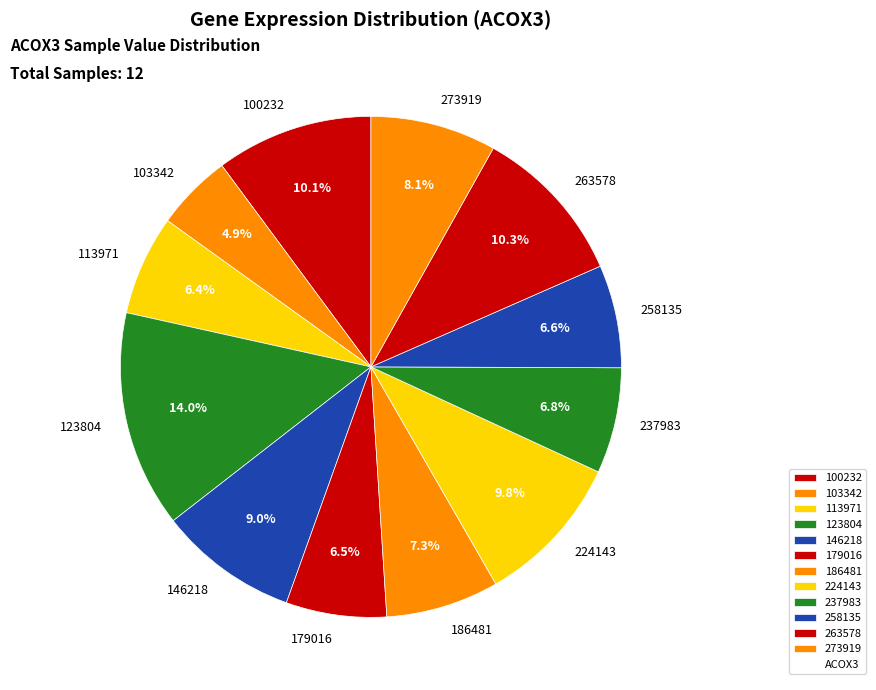

To the nearest percent, what is the combined percentage of 224143 and 179016?

16%